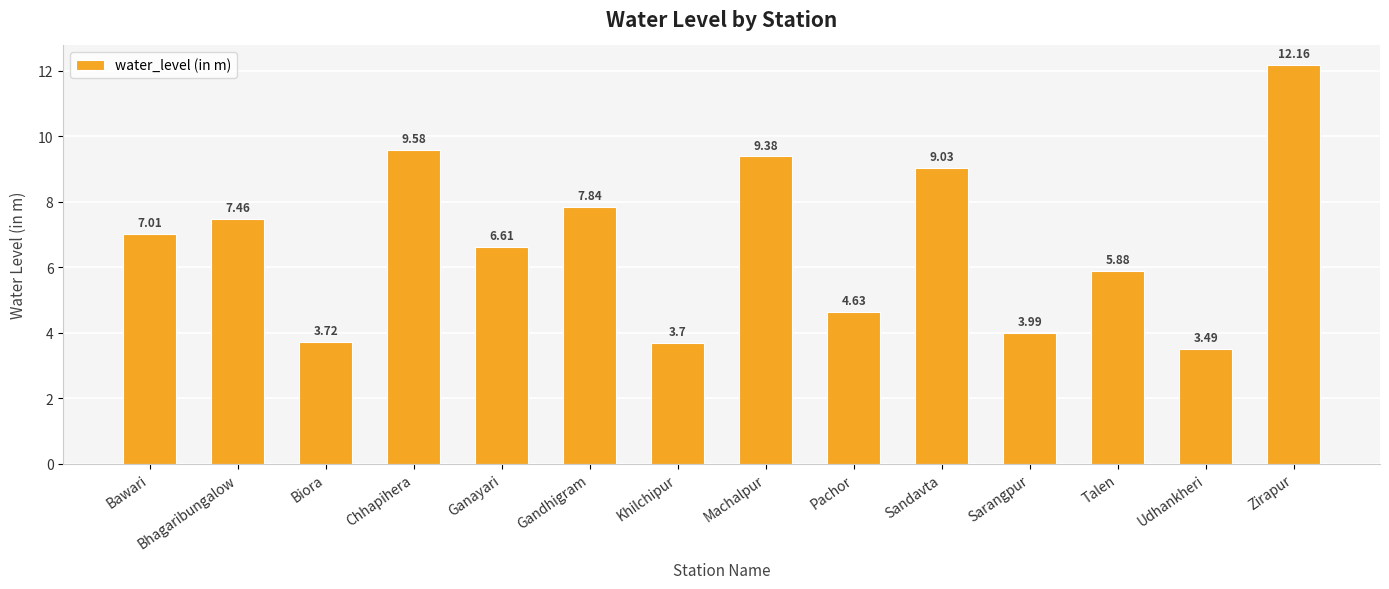

True or false: the data shows 18.8 at Zirapur.

False